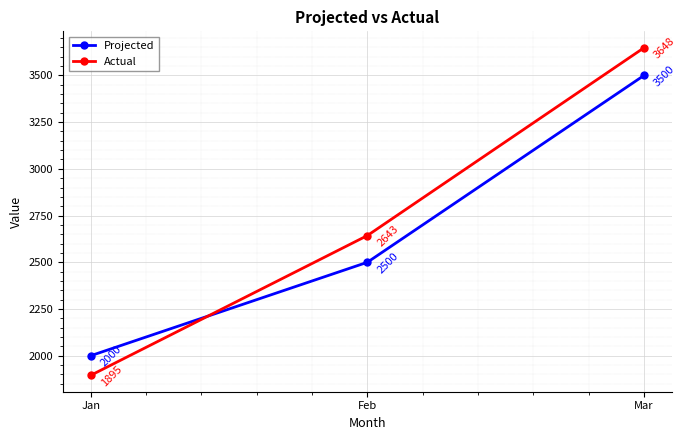

What is the difference between the second highest and minimum values in the Projected series?

500